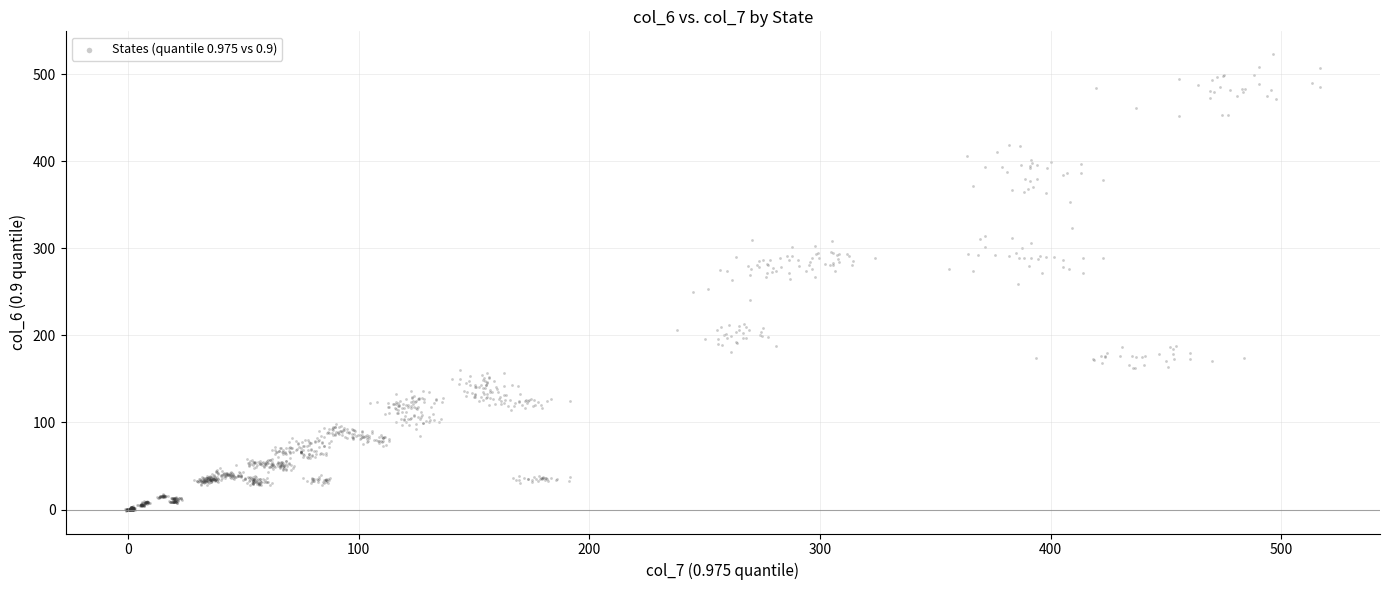

What is the range of X values (max minus min)?

517.8